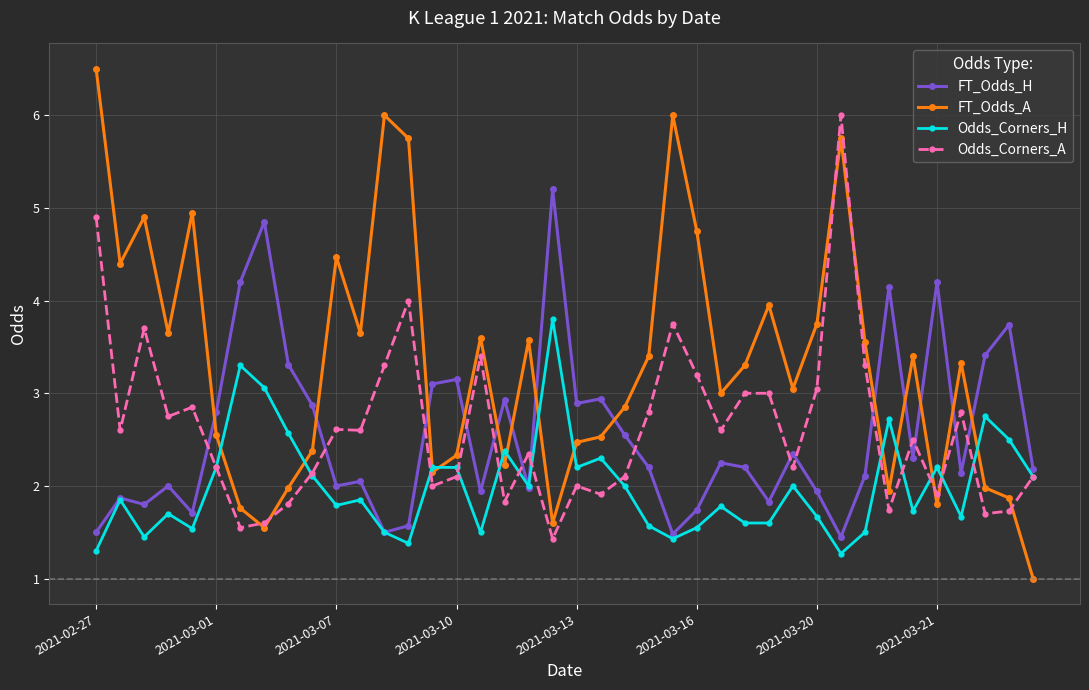

At how many categories does at least one series exceed 1?

40